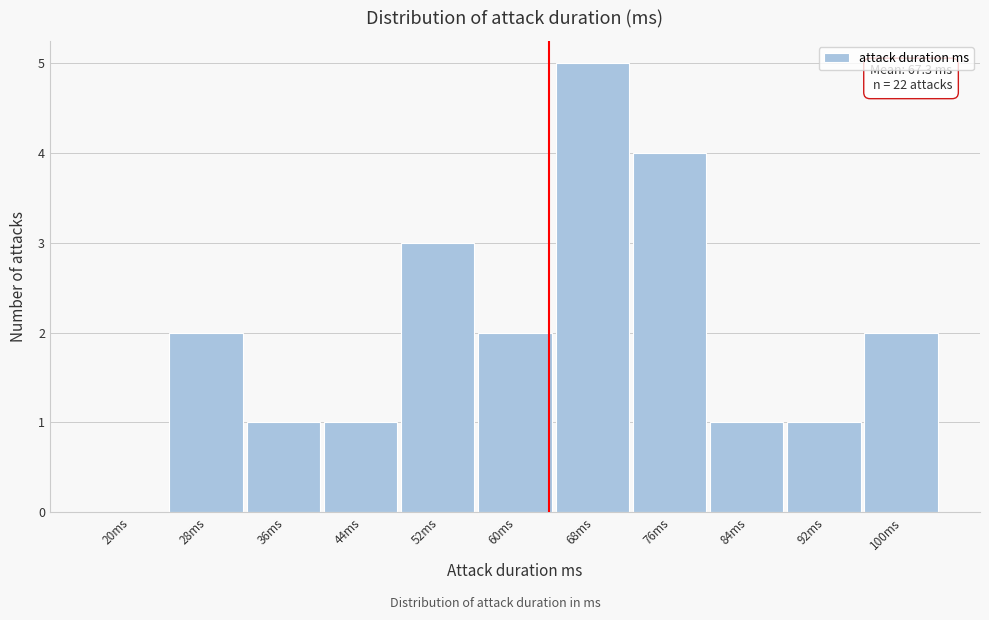

Reading left to right, list all the values displayed in this chart.

20ms=0	28ms=2	36ms=1	44ms=1	52ms=3	60ms=2	68ms=5	76ms=4	84ms=1	92ms=1	100ms=2